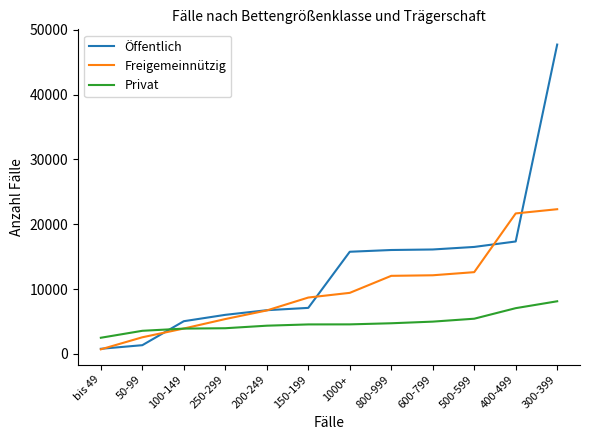

The value of Privat at 50-99 is 3564. True or false?

True